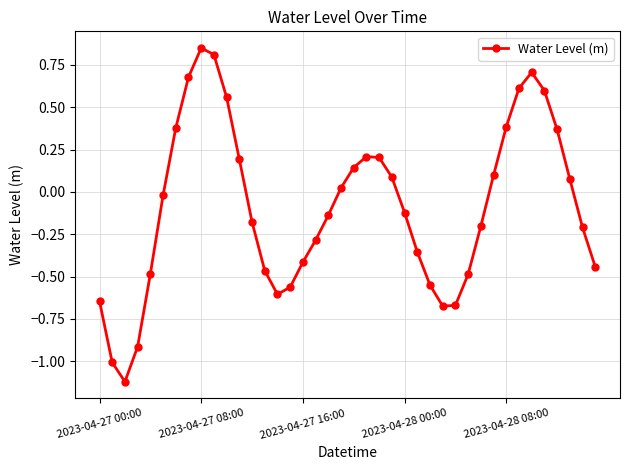

Count the number of values greater than 0.

18